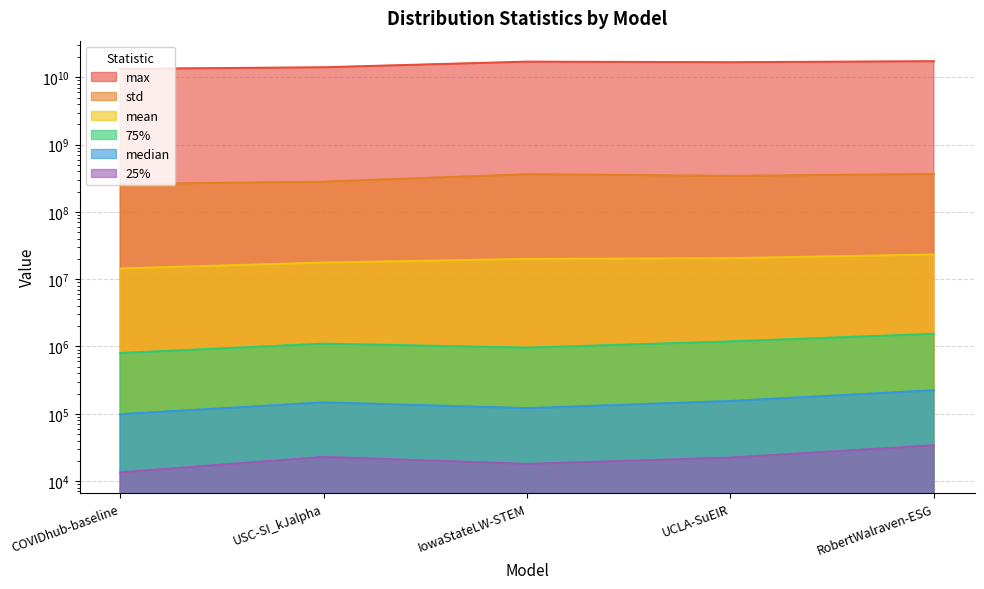

True or false: 25% and mean cross at least once.

False